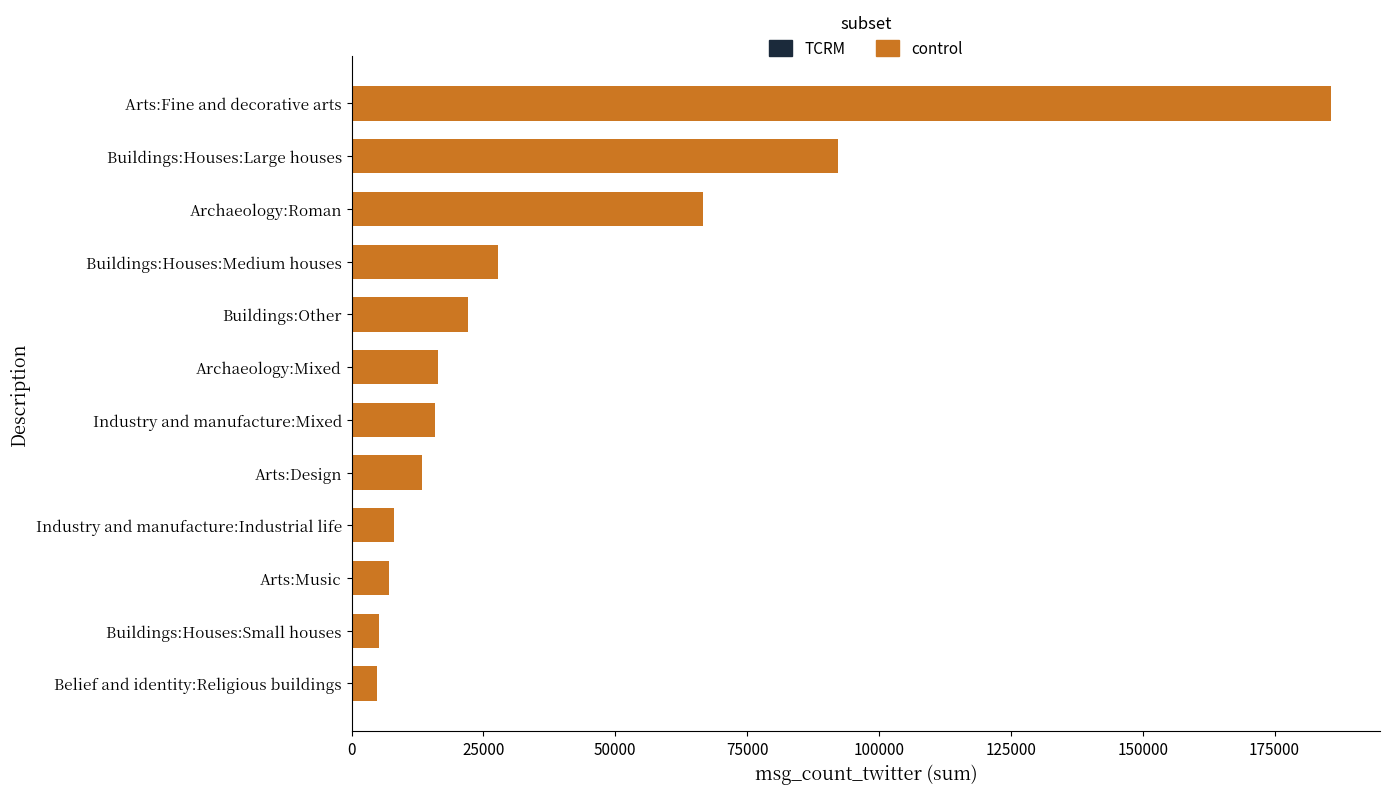

How many data points are less than 16364?

6